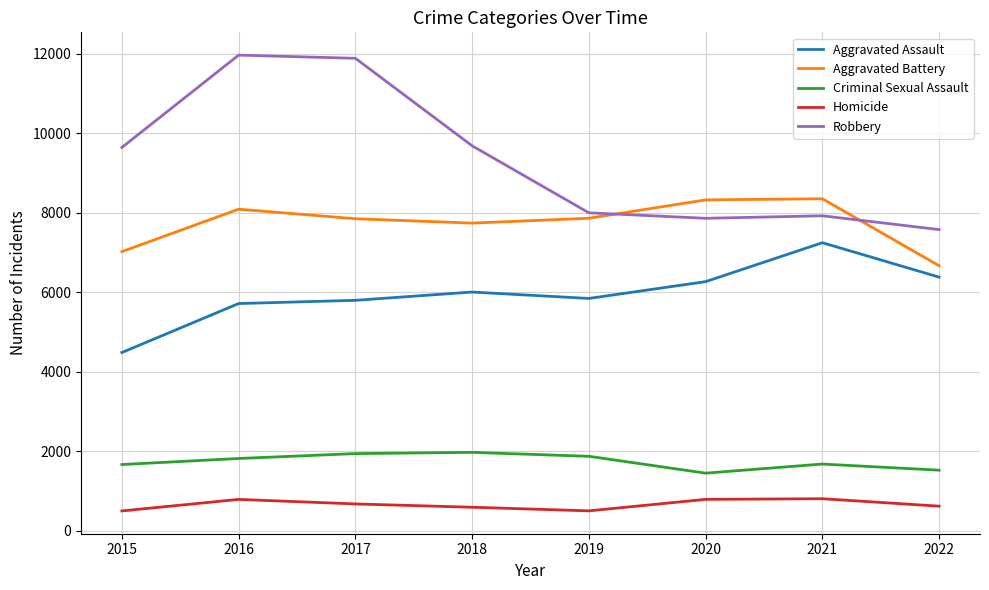

How many values in the Homicide series are below 672?

4